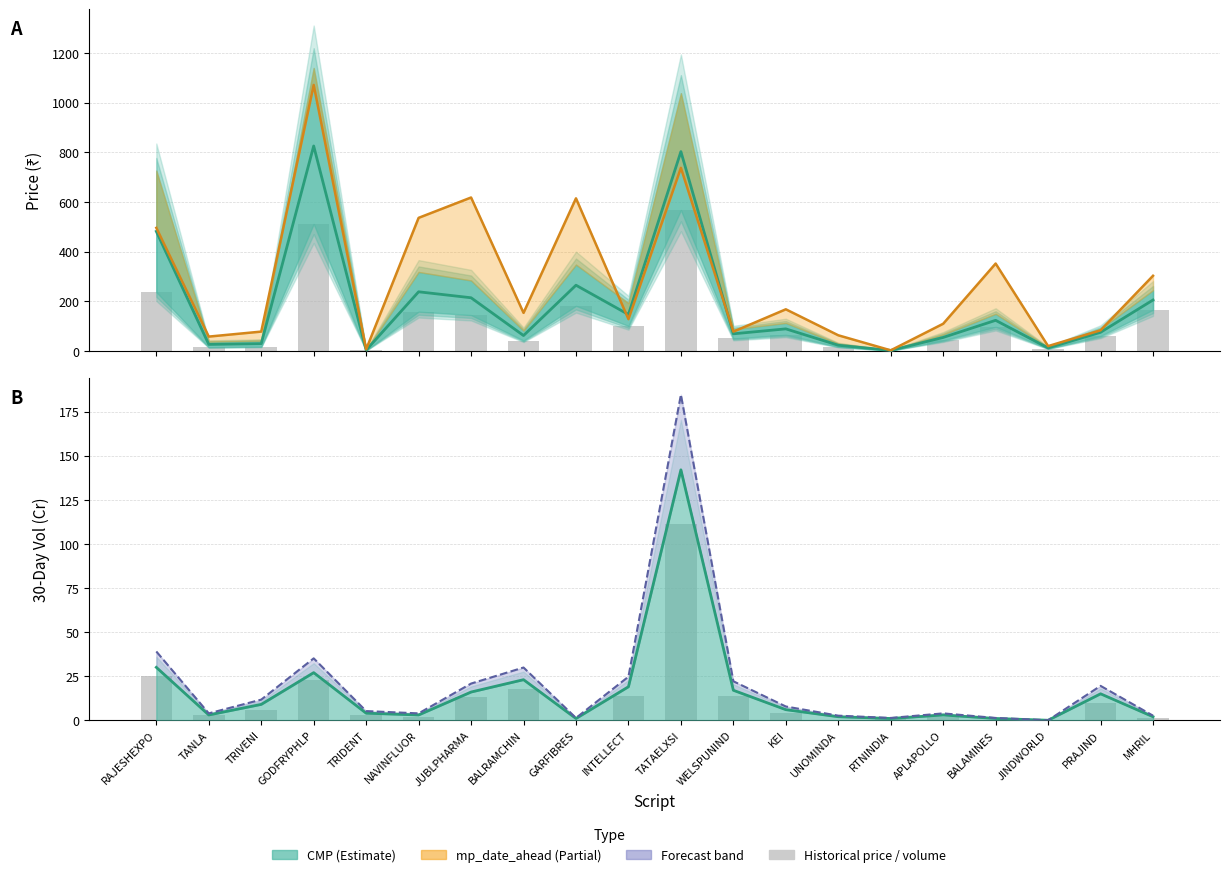

Reading left to right, extract all data points from this chart.

mp_back: RAJESHEXPO=237.2	TANLA=15.8	TRIVENI=18.1	GODFRYPHLP=511.5	TRIDENT=2.4	NAVINFLUOR=158.8	JUBLPHARMA=144.9	BALRAMCHIN=42.5	GARFIBRES=182.1	INTELLECT=101.2	TATAELXSI=567.5	WELSPUNIND=50.6	KEI=65.5	UNOMINDA=17.7	RTNINDIA=2.0	APLAPOLLO=43.0	BALAMINES=97.5	JINDWORLD=10.0	PRAJIND=61.0	MHRIL=166.4
median_30day_vol_crore: RAJESHEXPO=25.0	TANLA=3.0	TRIVENI=6.0	GODFRYPHLP=23.0	TRIDENT=3.0	NAVINFLUOR=2.0	JUBLPHARMA=13.0	BALRAMCHIN=18.0	GARFIBRES=0.0	INTELLECT=14.0	TATAELXSI=111.0	WELSPUNIND=14.0	KEI=4.0	UNOMINDA=0.0	RTNINDIA=1.0	APLAPOLLO=2.0	BALAMINES=0.0	JINDWORLD=0.0	PRAJIND=10.0	MHRIL=1.0